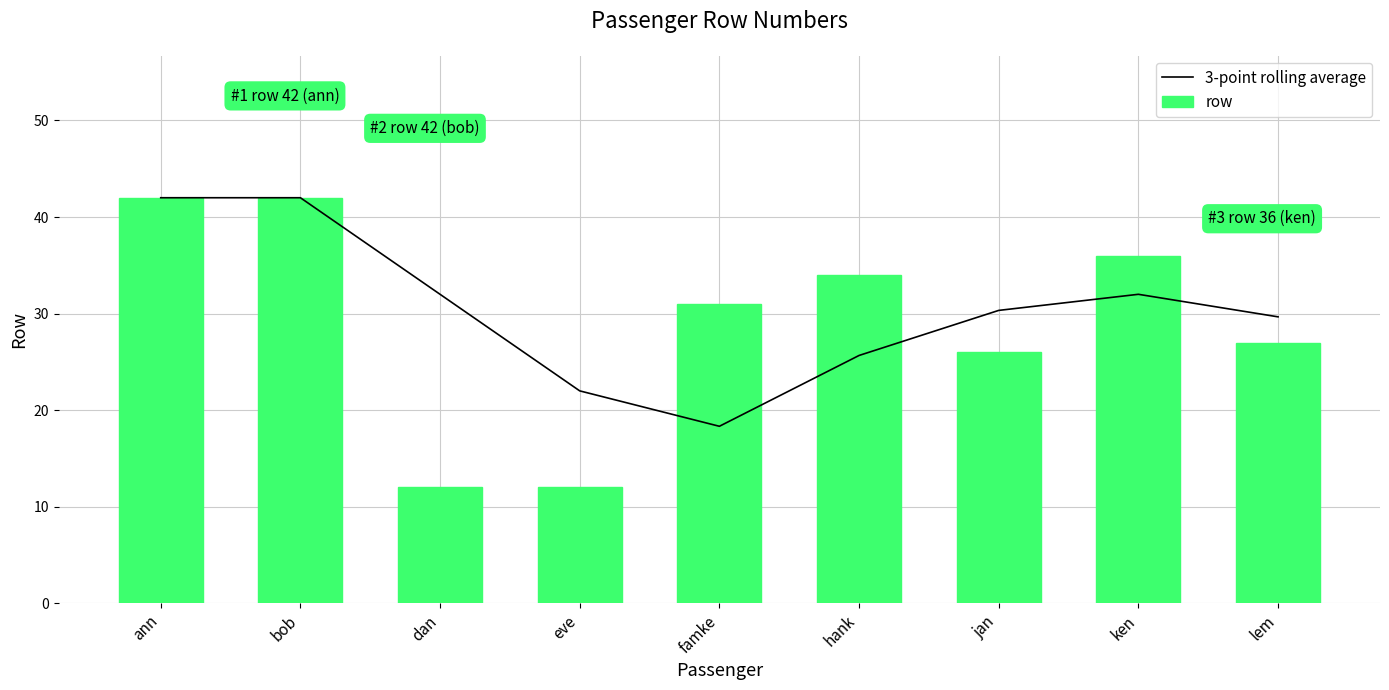

Rank the series by their maximum value, from lowest to highest.

3-point rolling average, row